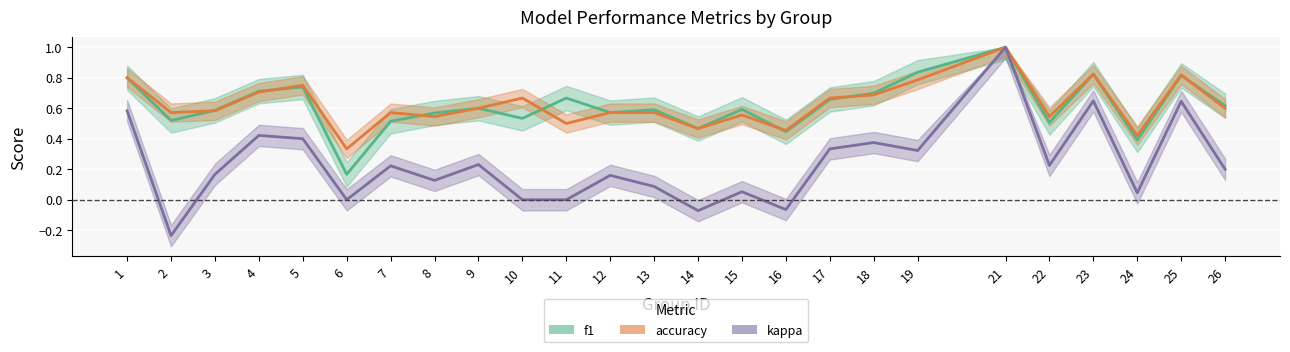

Is it true that f1 equals 1.2 at 11?

False